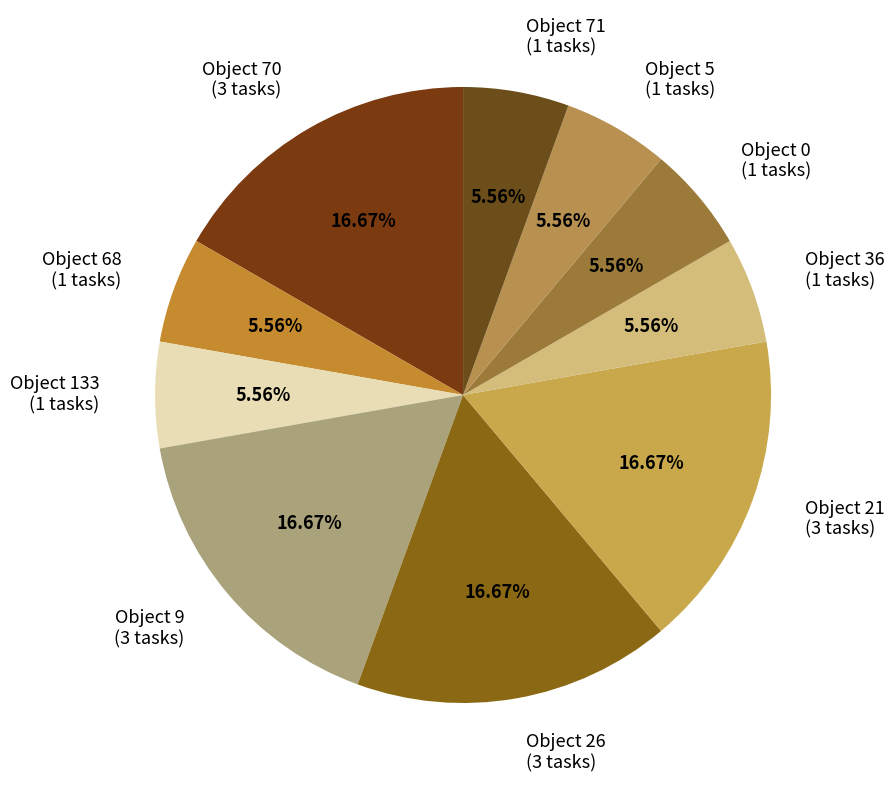

Approximately how many times larger is the value at Object 9 (3 tasks) compared to Object 68 (1 tasks)?

3.0